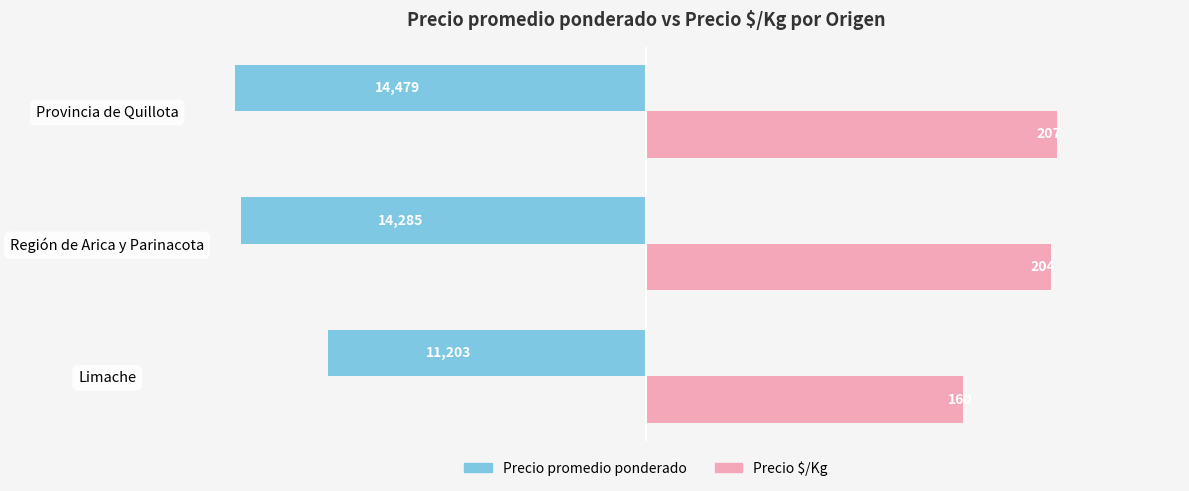

At which label does Precio $/Kg reach its peak?

Provincia de Quillota